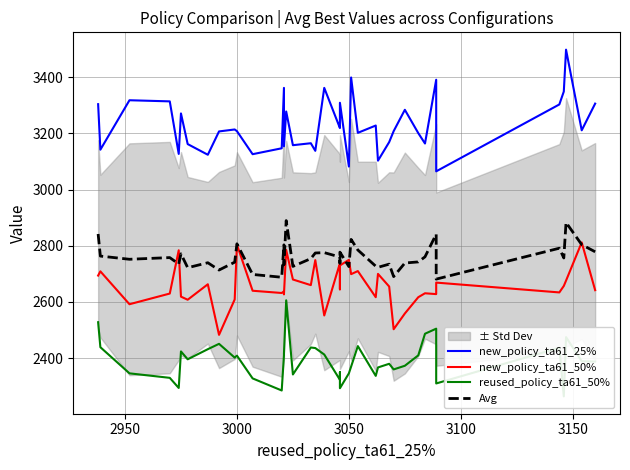

How many values in the new_policy_ta61_25% series are below 3211?

20